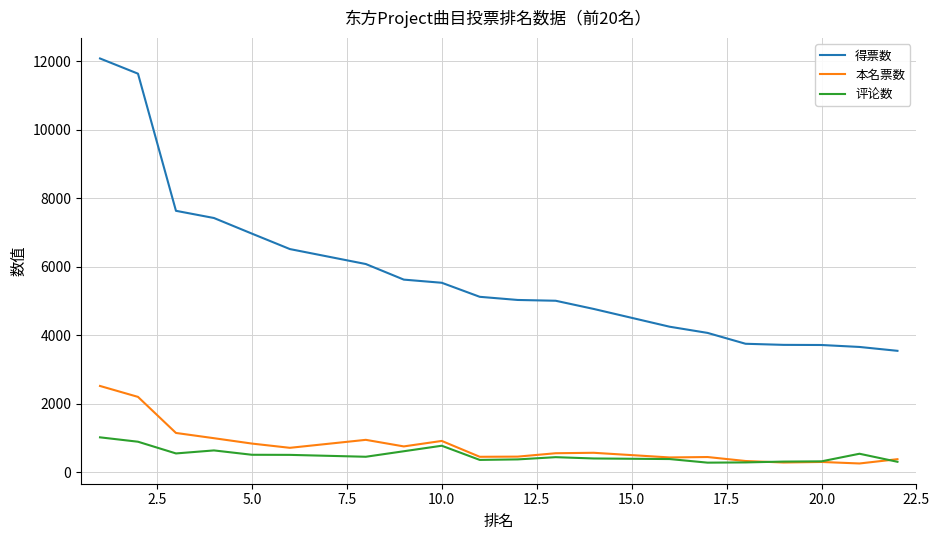

True or false: 本名票数 and 评论数 cross at least once.

True